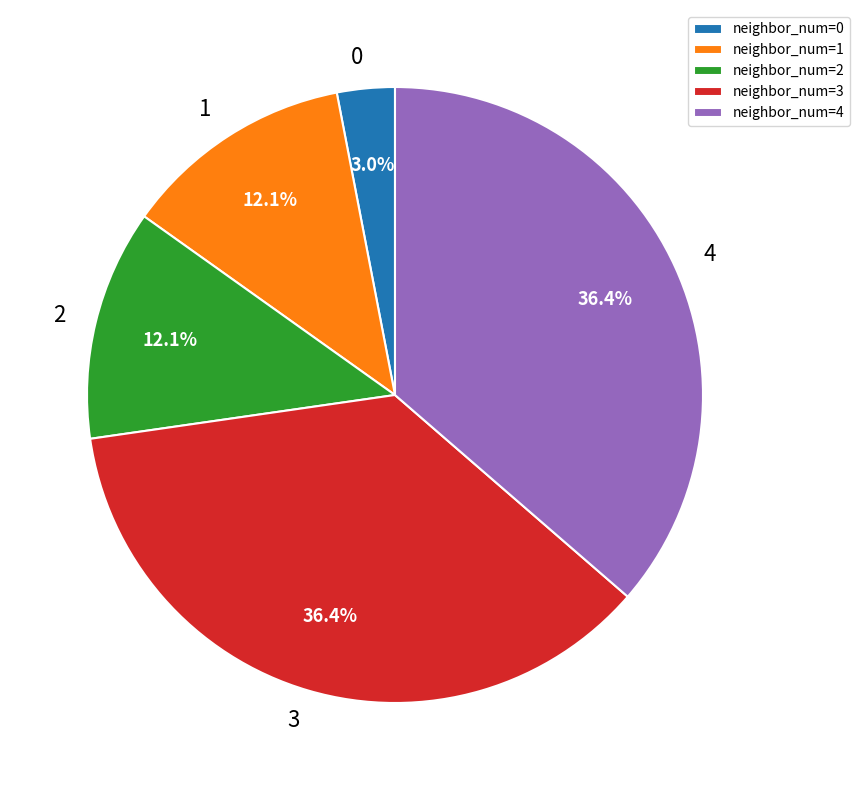

What portion of the pie excludes neighbor_num=2?

87.9%